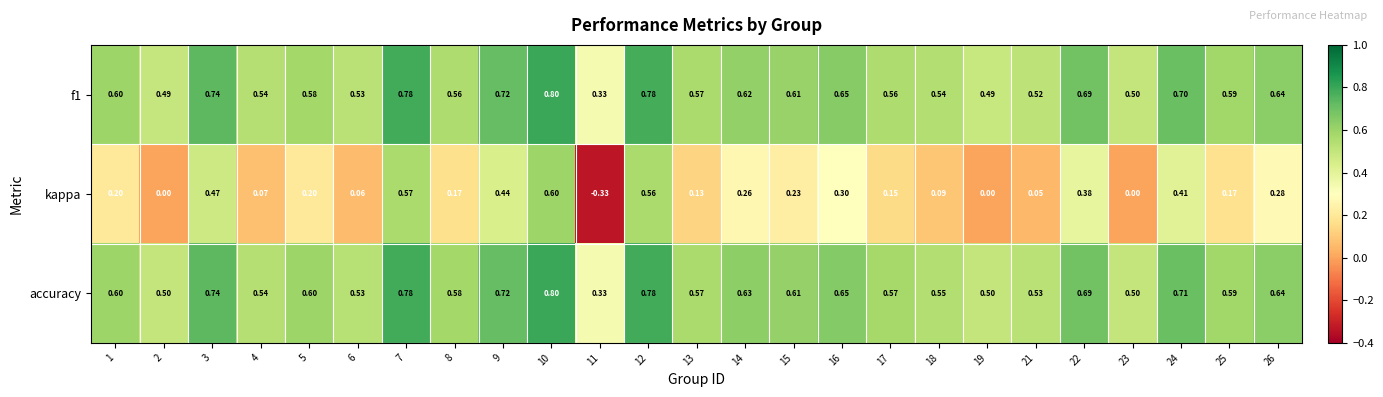

Which series has the widest spread of values?

kappa